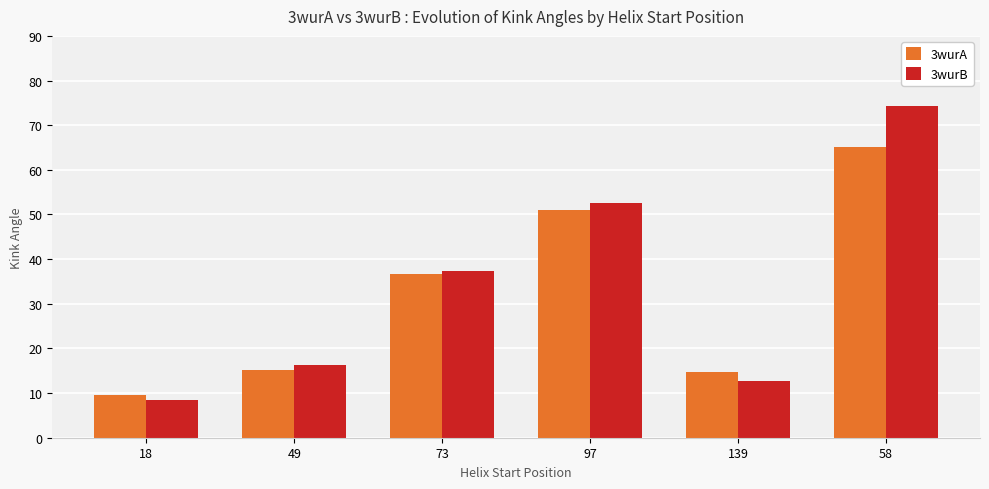

What is the sum of the 3wurB values at 97 and 58?

127.0